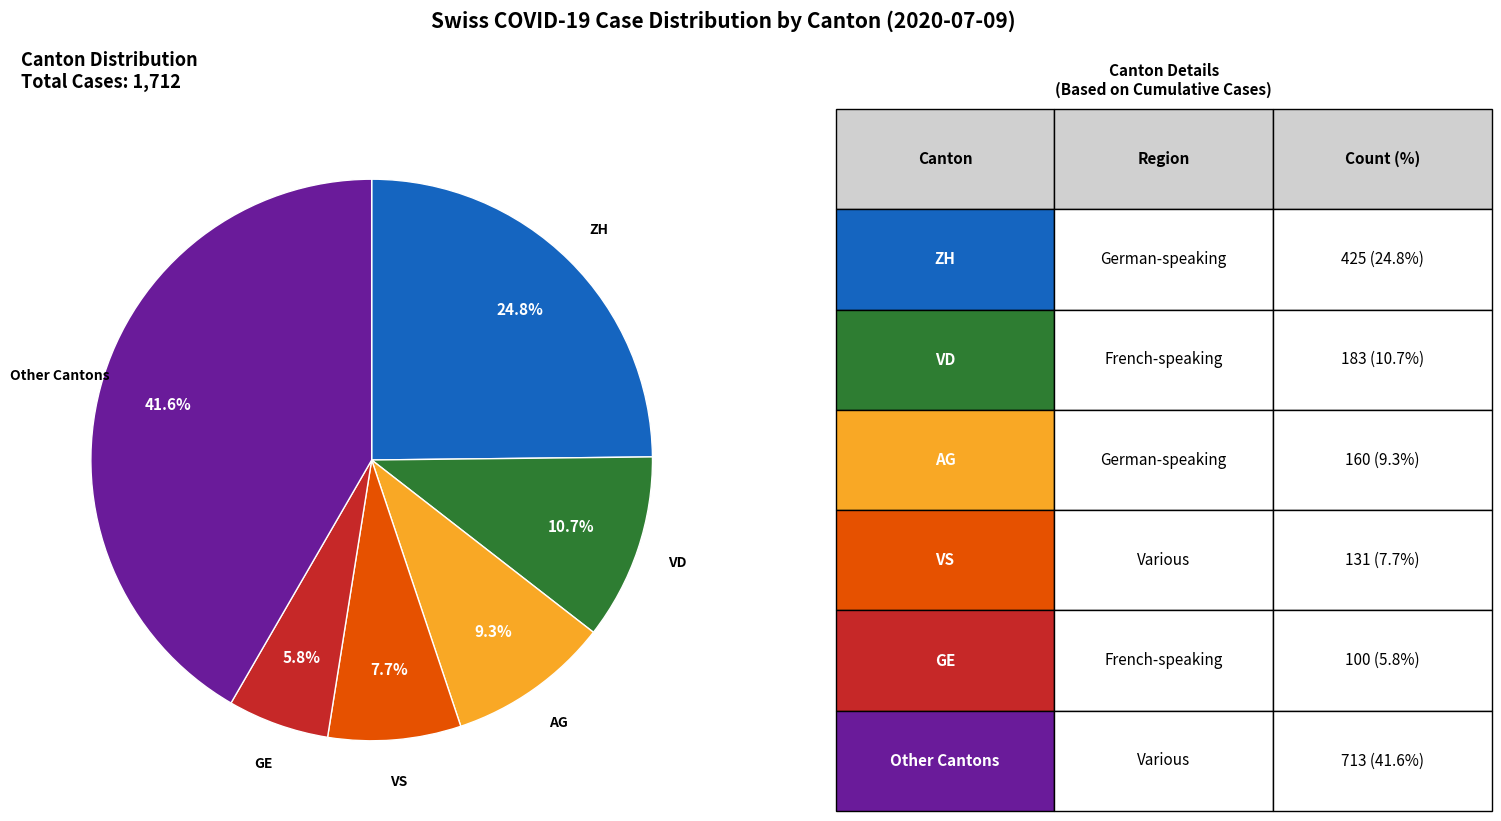

Does any single category account for the majority?

No